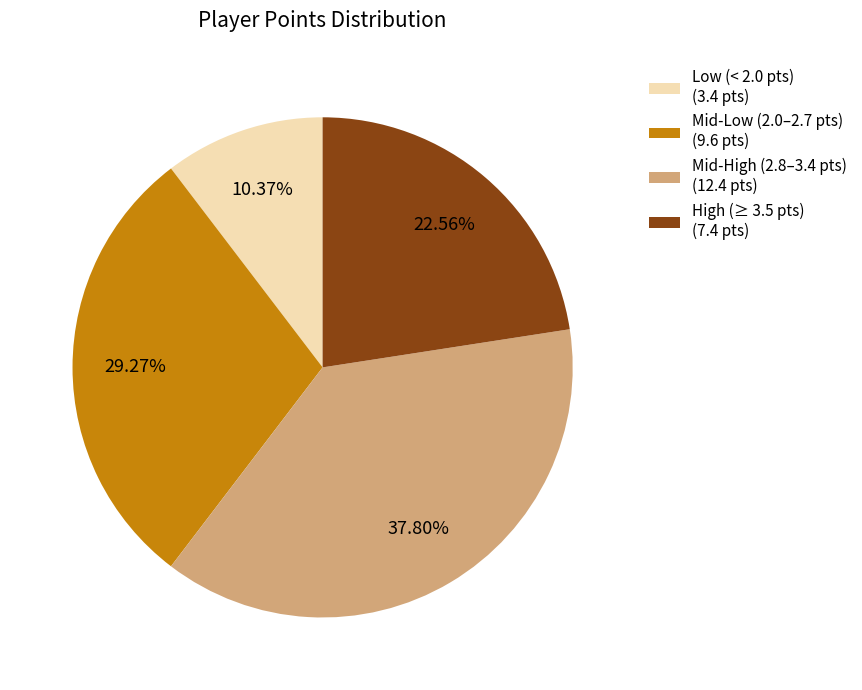

Is there a majority slice in this chart?

No